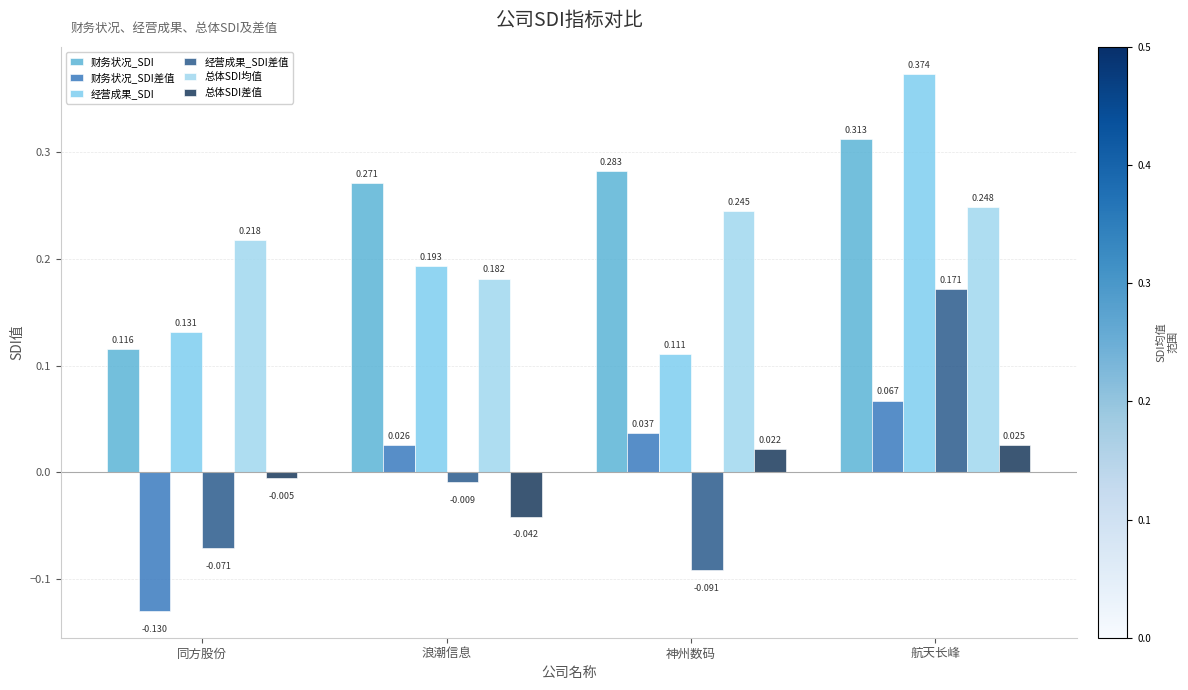

Is it true that 财务状况_SDI差值 equals -0.1 at 同方股份?

True